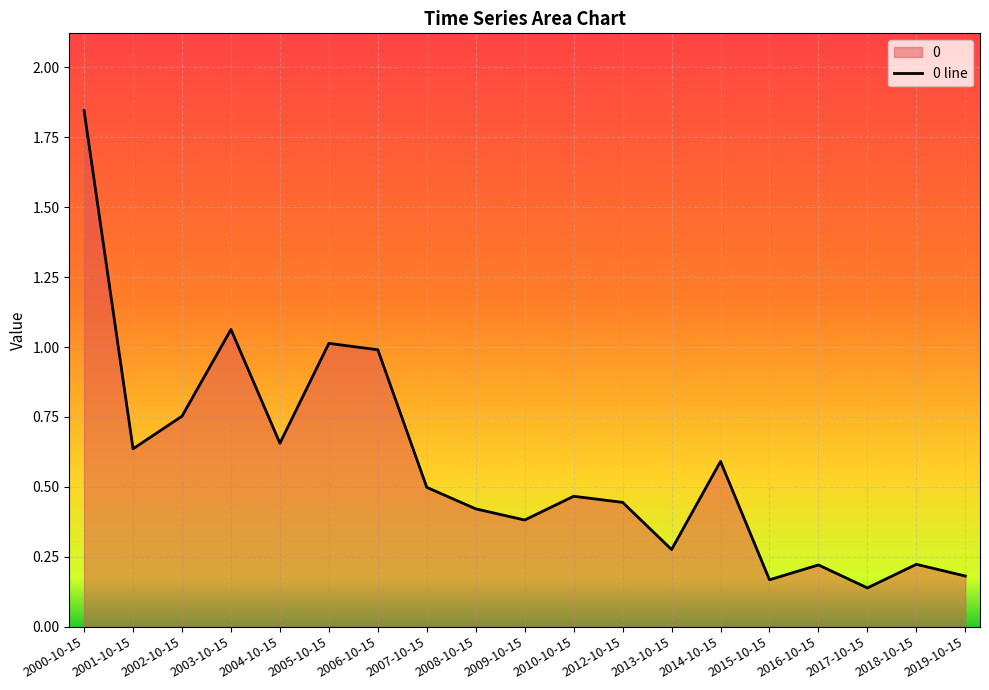

What is the difference between the maximum and minimum values?

1.7